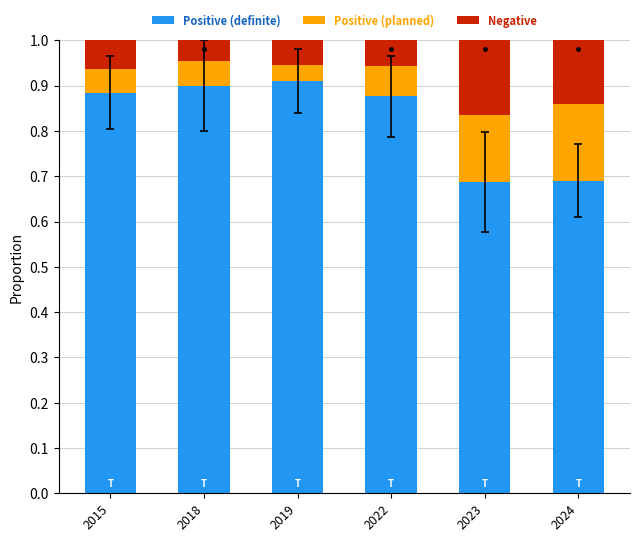

What is the total value across all series at 2022?

1.0